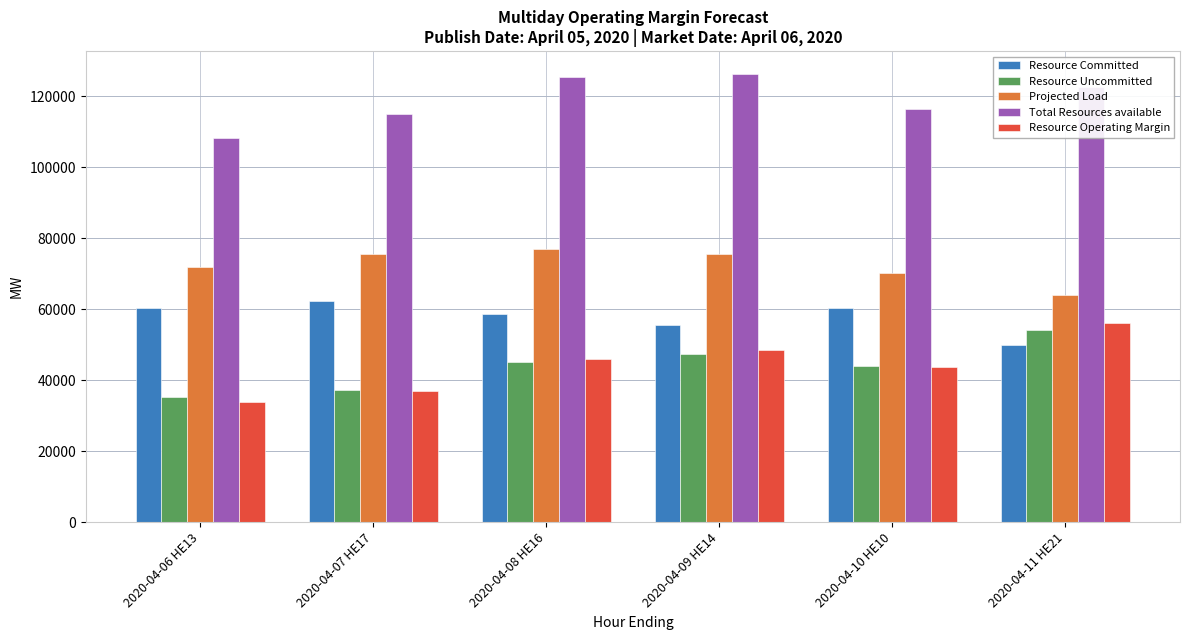

At 2020-04-11 HE21, list the series in order from largest to smallest.

Total Resources available, Projected Load, Resource Operating Margin, Resource Uncommitted, Resource Committed